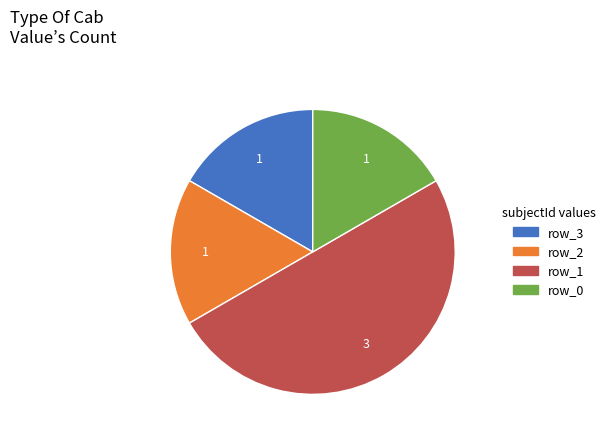

Which category has the biggest portion of the pie?

row_1